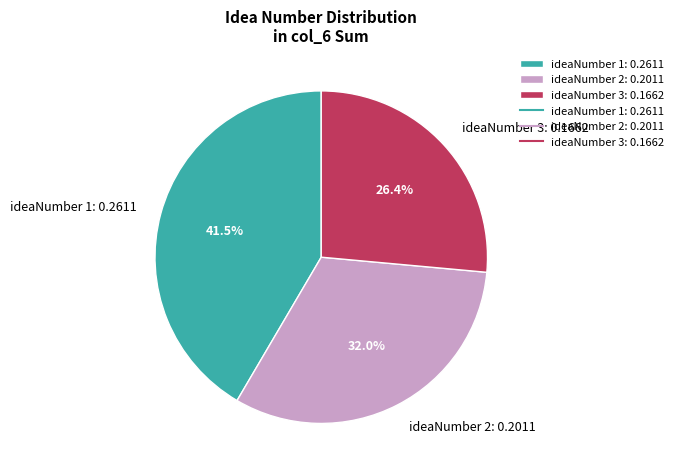

Approximately how many times larger is the value at ideaNumber 1: 0.2611 compared to ideaNumber 3: 0.1662?

1.6